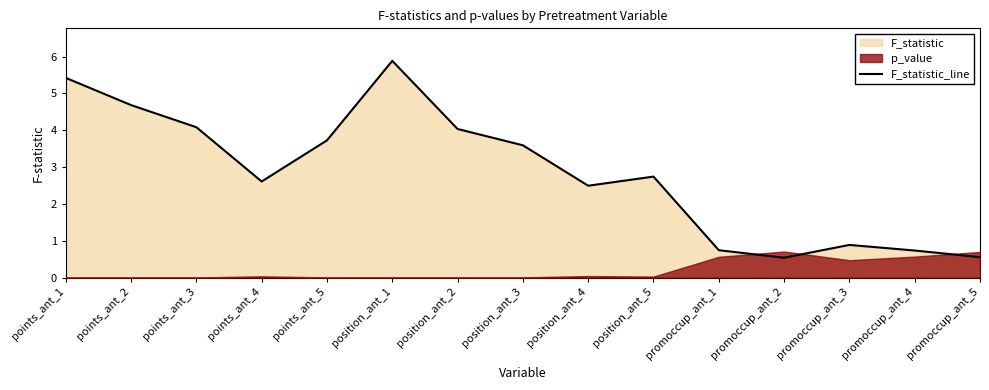

Where is the first local maximum?

position_ant_1